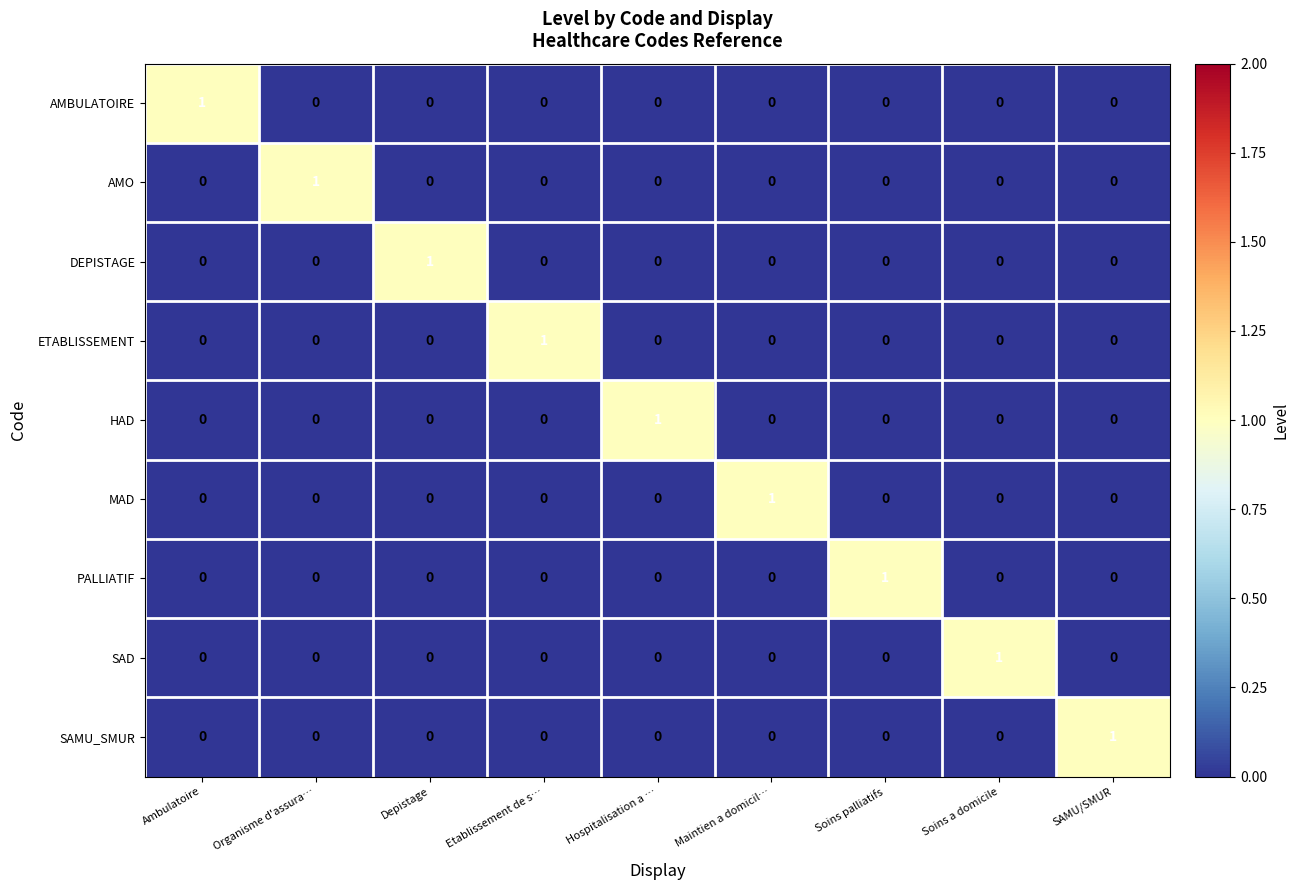

What is the greatest value displayed?

1